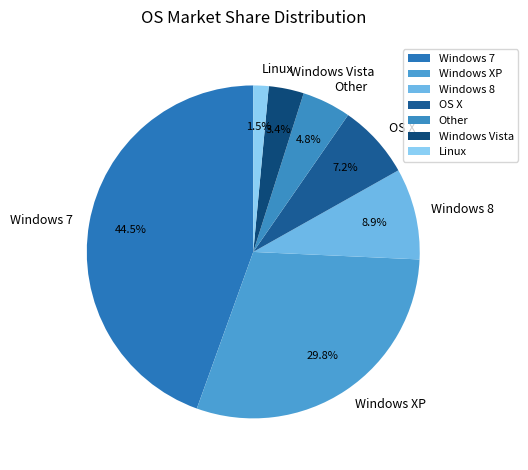

What is the largest slice in the pie chart?

Windows 7